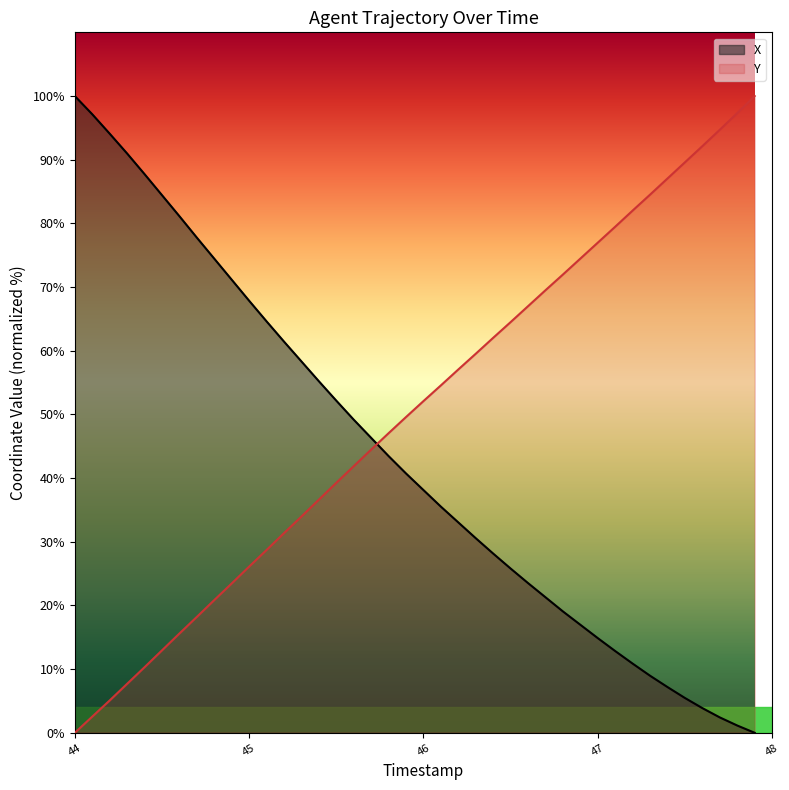

What is the difference between the maximum and minimum values in the X series?

100.0